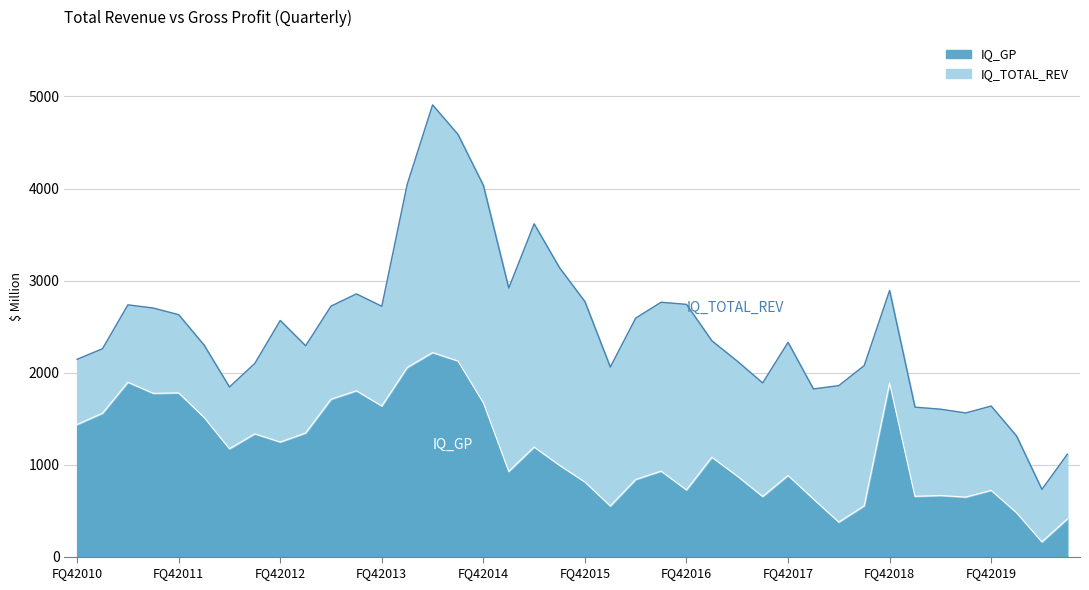

Reading right to left, transcribe all the data shown in this chart.

IQ_GP: 409	160	477	720	647	664	655	1887	552	375	626	882	653	876	1080	725	929	838	550	811	992	1191	926	1672	2126	2217	2055	1637	1802	1710	1343	1245	1334	1172	1513	1779	1774	1895	1558	1436
IQ_TOTAL_REV: 1112	730	1311	1636	1561	1602	1624	2892	2076	1858	1822	2328	1887	2124	2345	2741	2764	2592	2060	2771	3139	3616	2918	4035	4588	4909	4045	2720	2855	2722	2291	2566	2100	1843	2299	2629	2701	2736	2259	2144